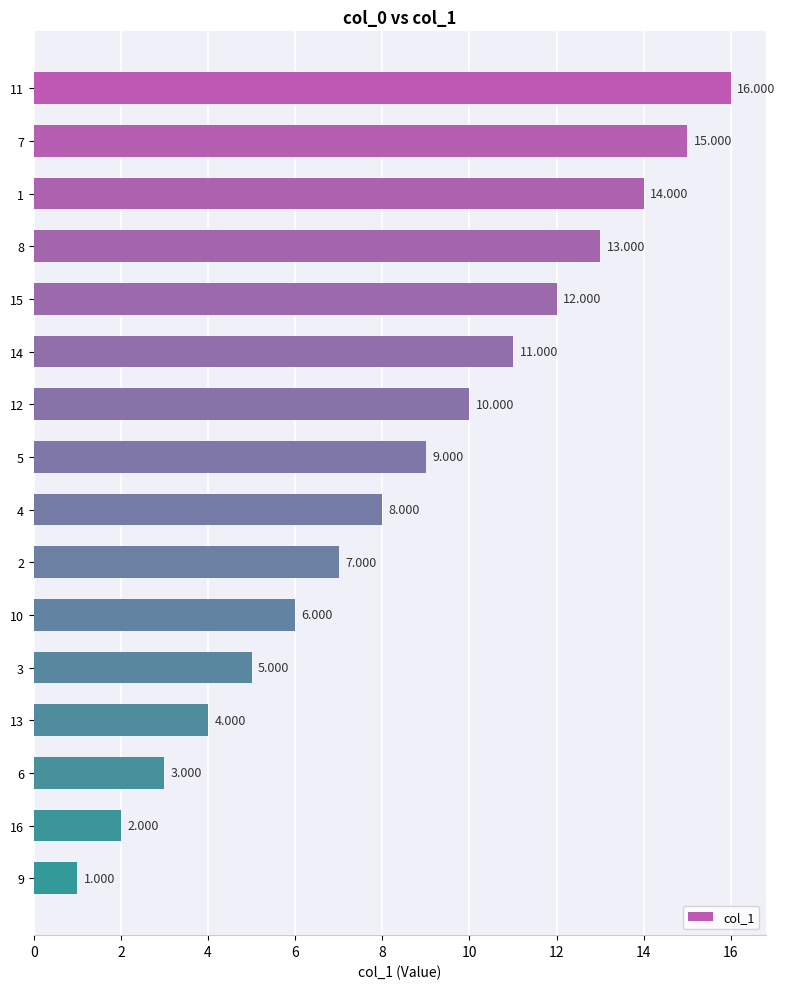

Does the chart contain stacked bars?

No